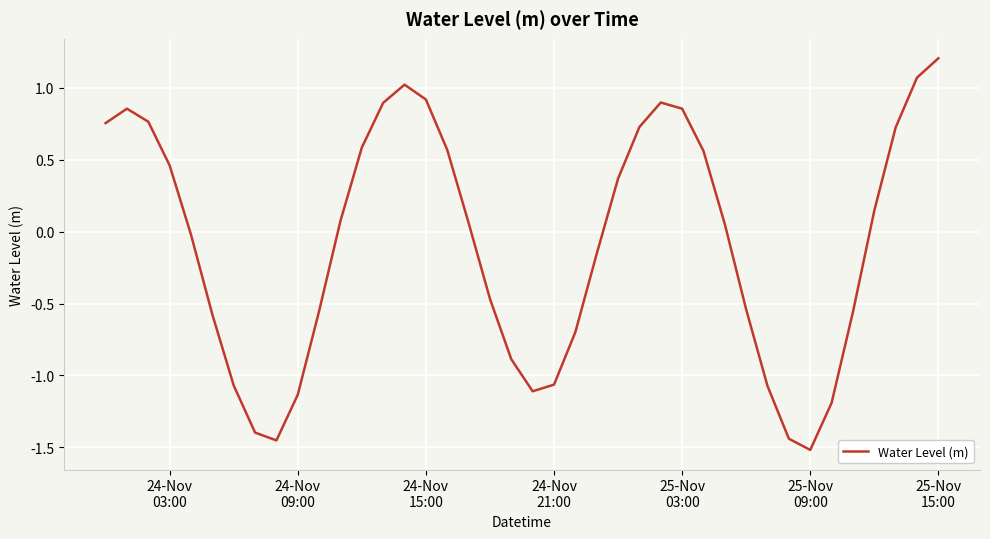

What is the greatest value displayed?

1.2